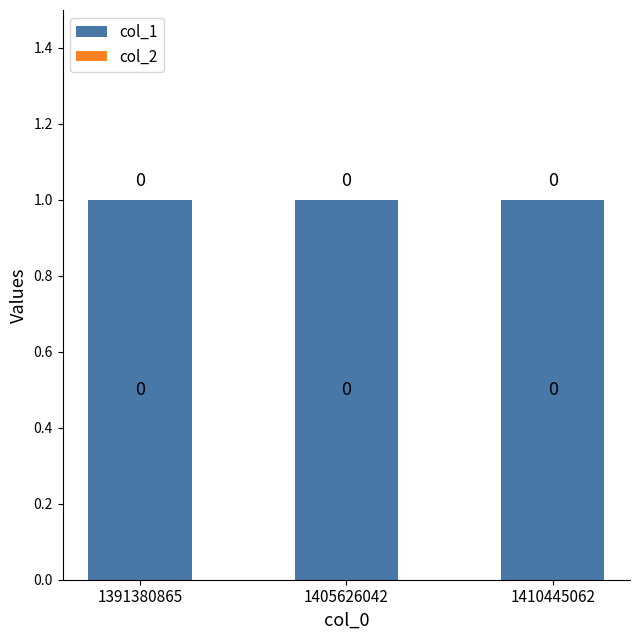

What is the total value across all series at 1410445062?

1